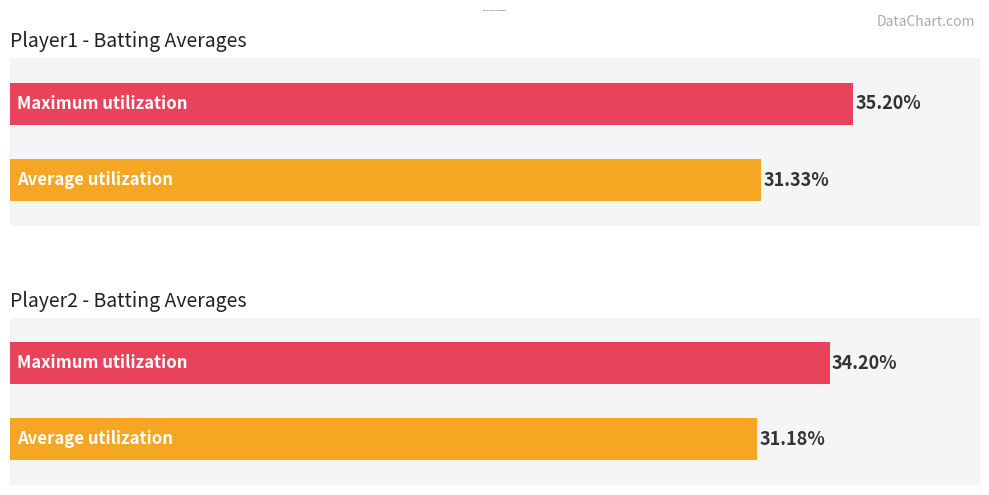

Is it true that Batting Average2 equals 0.4 at 2010-07-26?

False